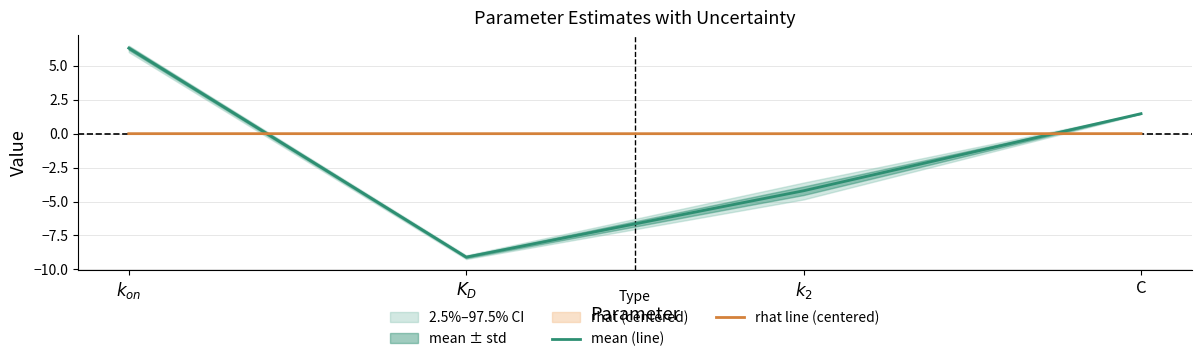

Rank the series by their maximum value, from highest to lowest.

mean (line), rhat line (centered)